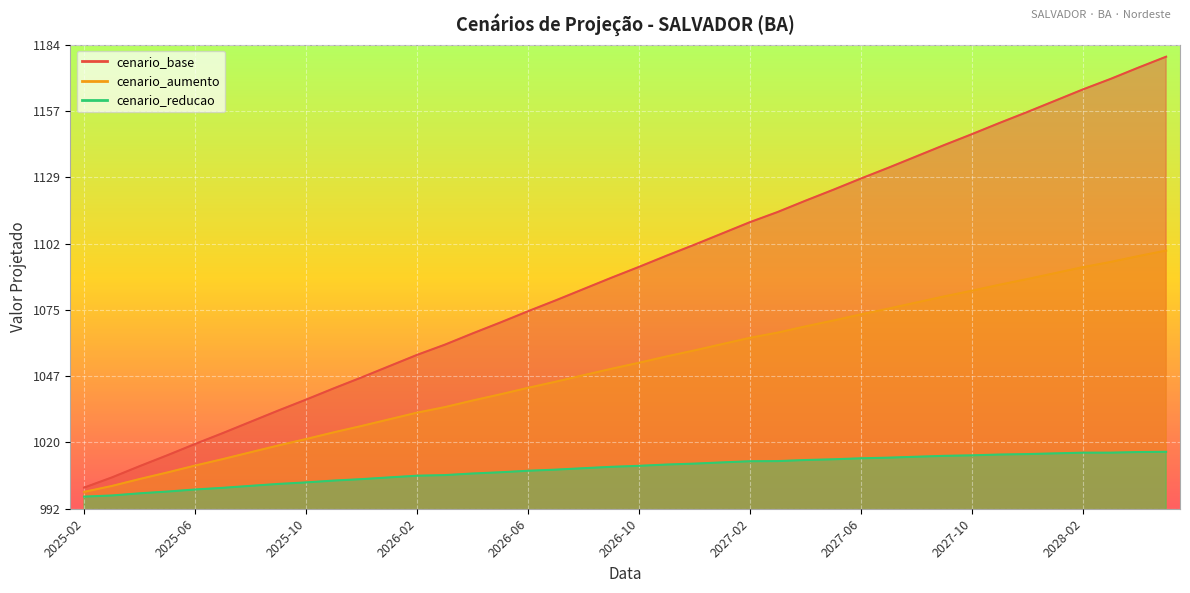

Between 2027-12 and 2027-05, which is larger?

2027-12